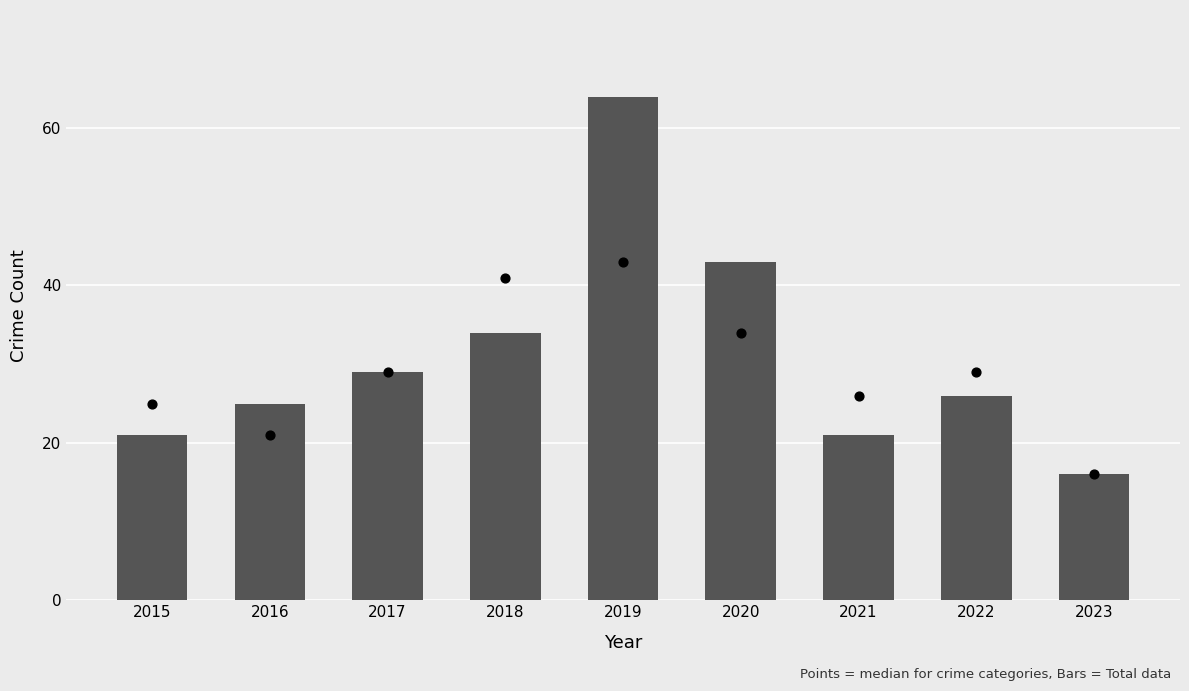

Which series has the largest total across all categories?

Total